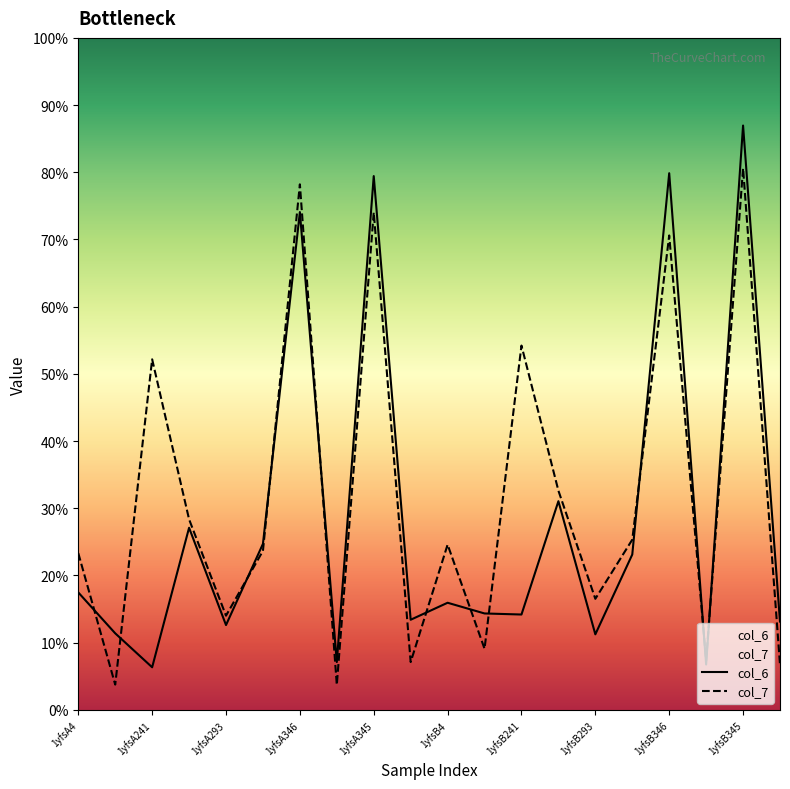

Which series has the largest range (max minus min)?

col_6